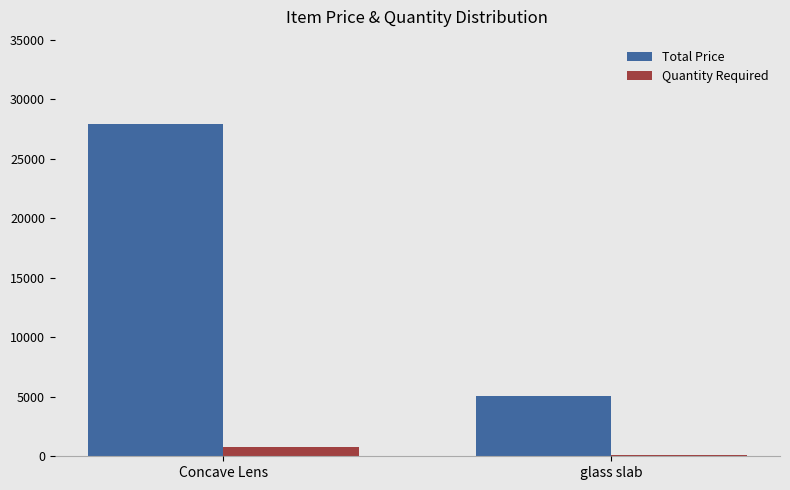

What is the difference between the Quantity Required values at Concave Lens and glass slab?

702.0